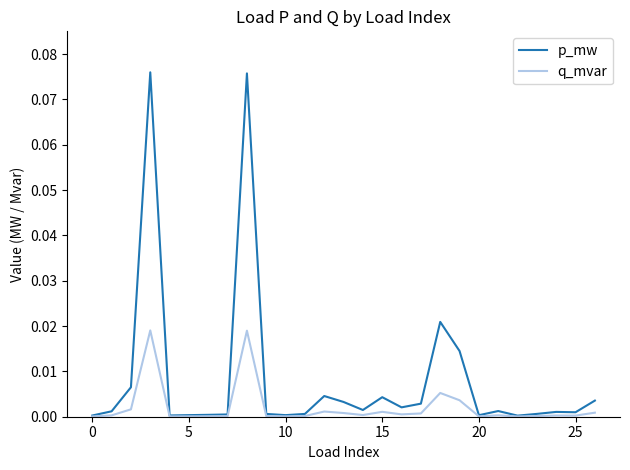

Which series has the largest total across all categories?

p_mw